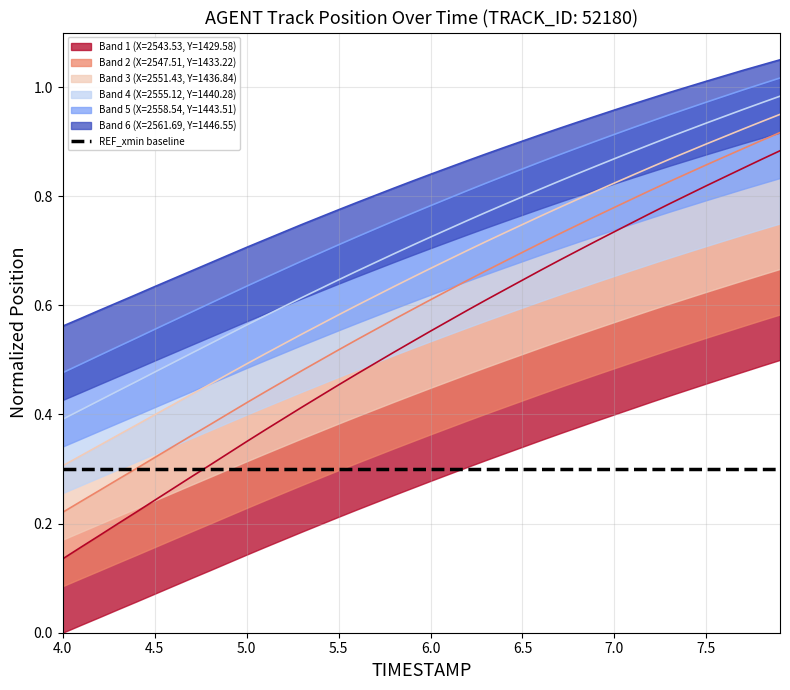

Is it true that Y equals 0.8 at 17?

False